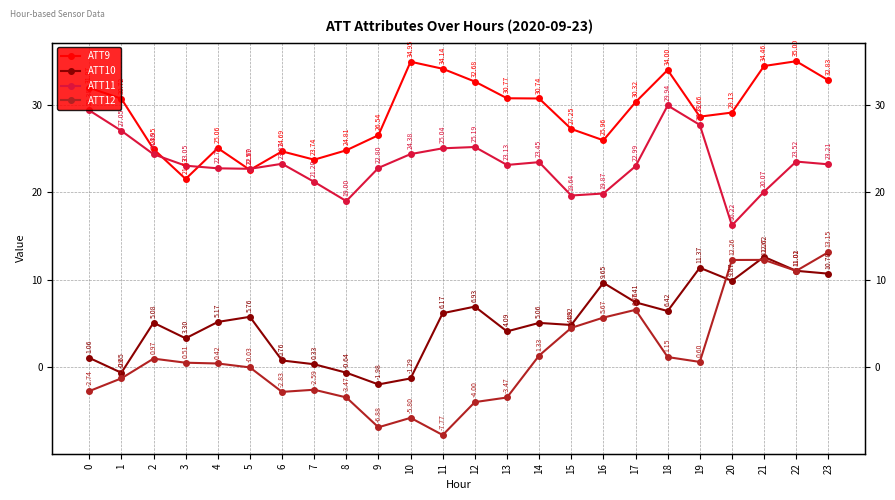

Is it true that ATT11 equals 17.4 at 18?

False